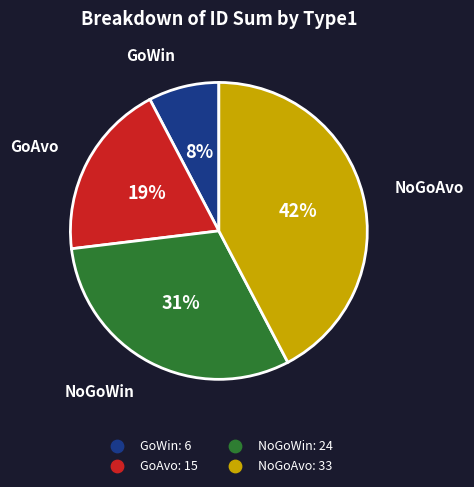

Does any single category account for the majority?

No